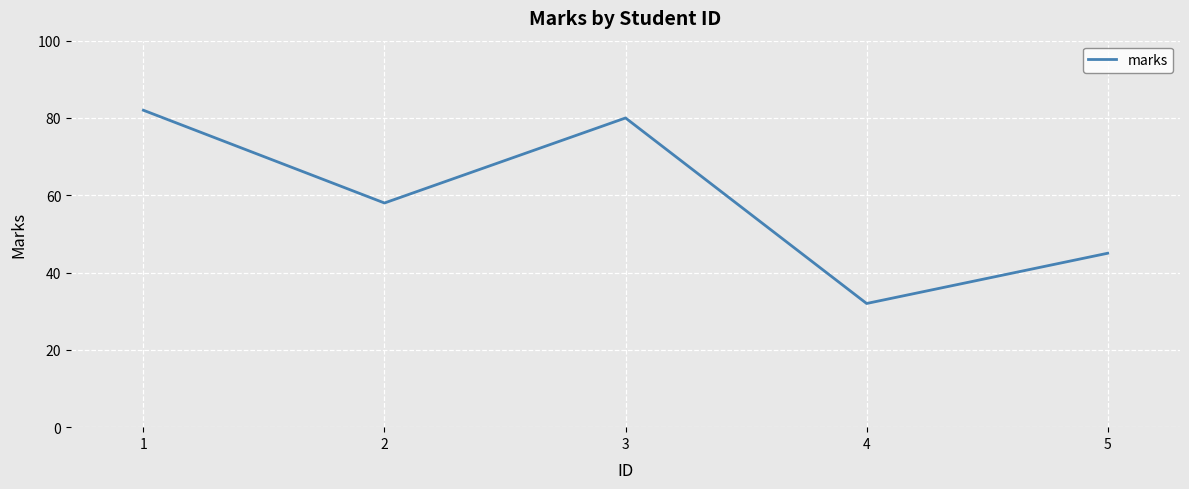

Is it true that the value at 4 is 45?

False